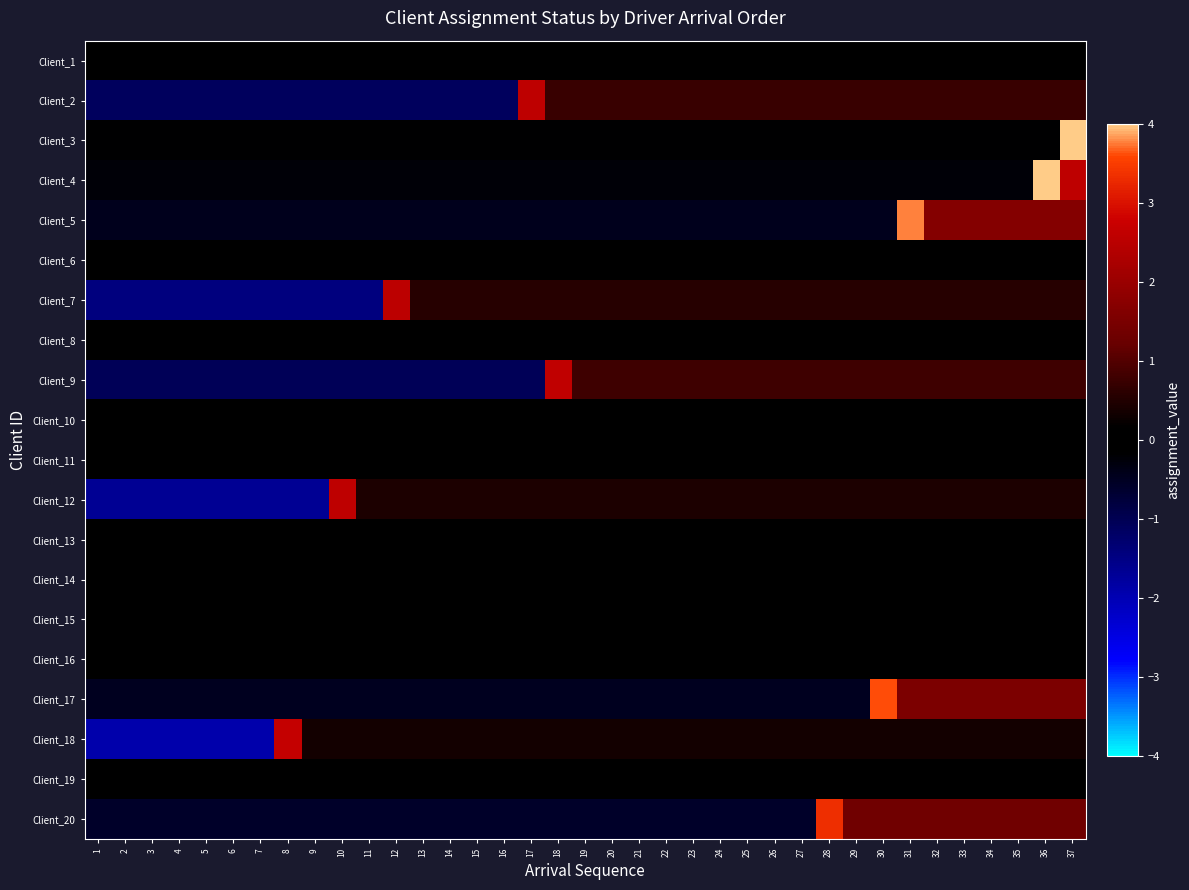

What is the difference between the highest and lowest values at 29?

1.9